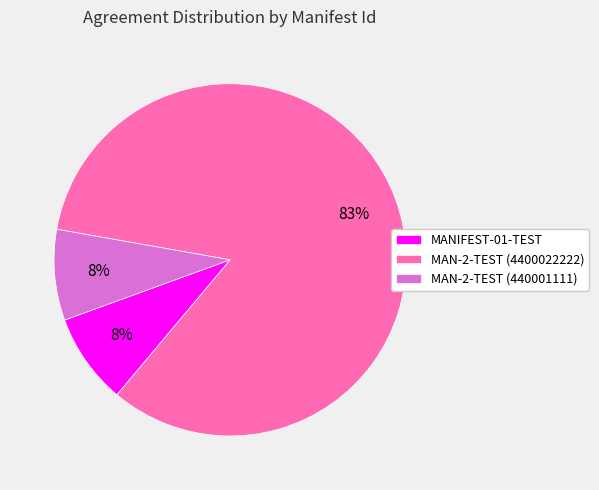

Between MAN-2-TEST (4400022222) and MAN-2-TEST (440001111), which is larger?

MAN-2-TEST (4400022222)